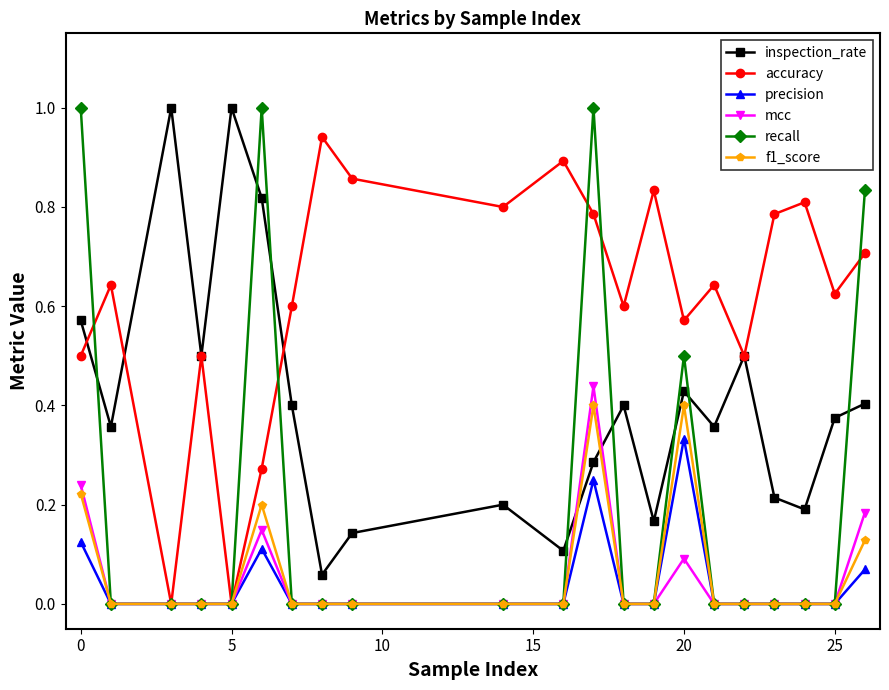

Is this an area chart (filled region under the line)?

No